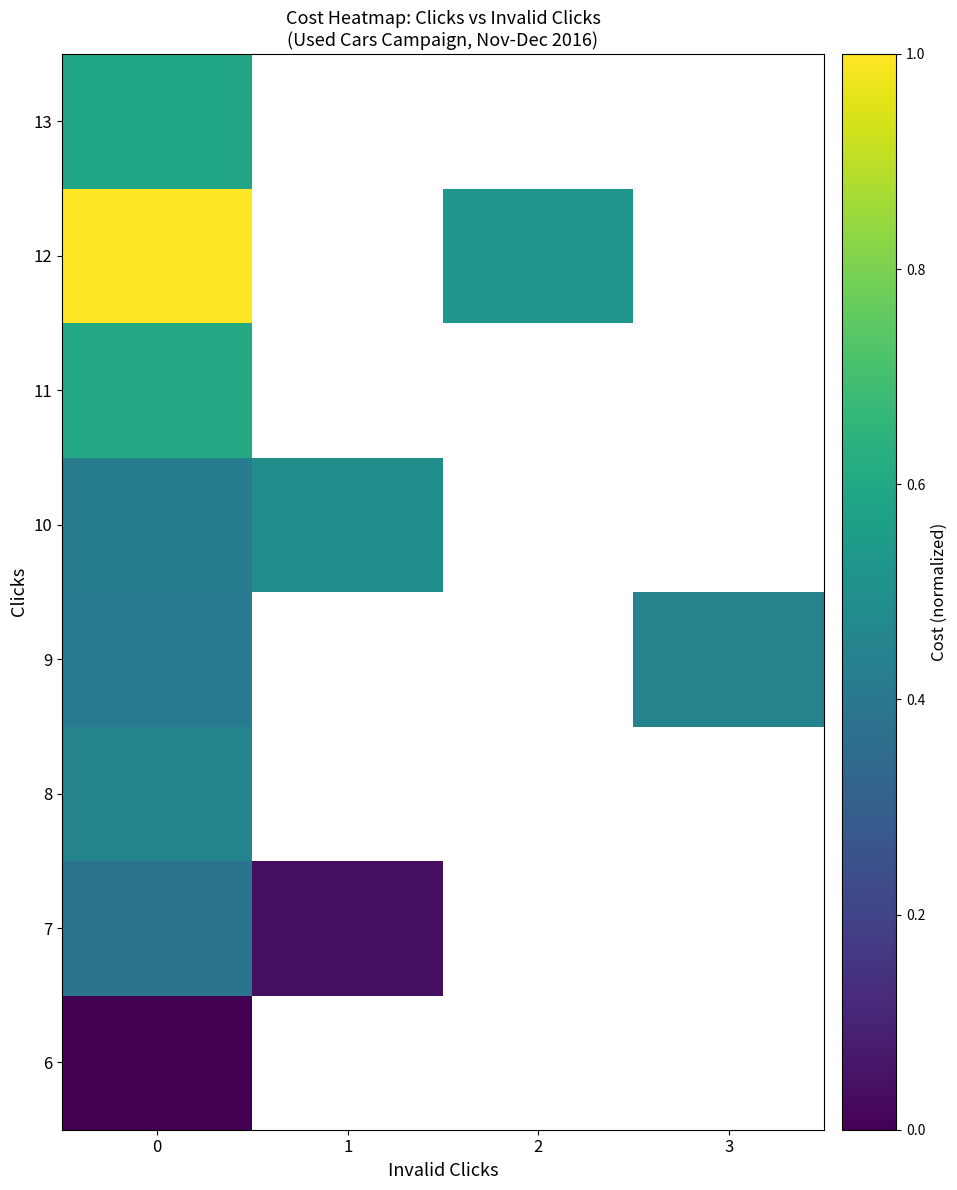

At how many categories does at least one series exceed 0?

4